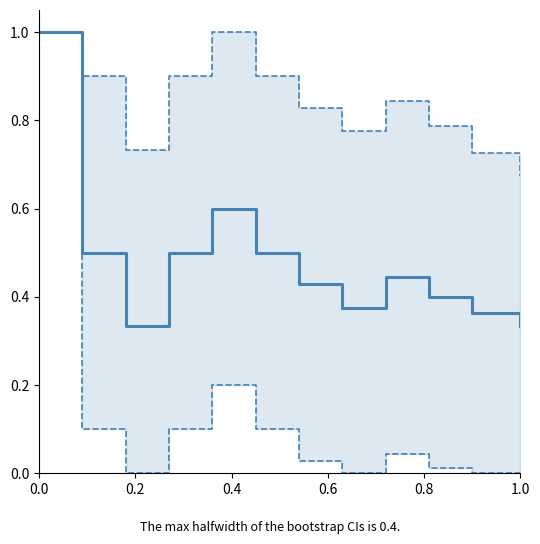

Does the chart display data point markers on the line(s)?

No